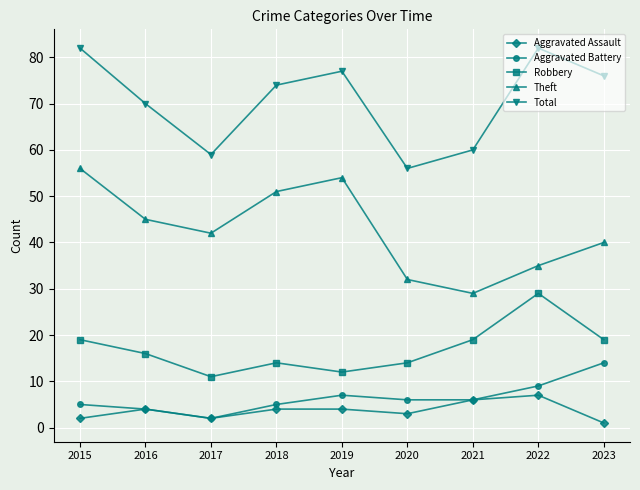

Reading right to left, transcribe all the data shown in this chart.

Aggravated Assault: 1	7	6	3	4	4	2	4	2
Aggravated Battery: 14	9	6	6	7	5	2	4	5
Robbery: 19	29	19	14	12	14	11	16	19
Theft: 40	35	29	32	54	51	42	45	56
Total: 76	82	60	56	77	74	59	70	82